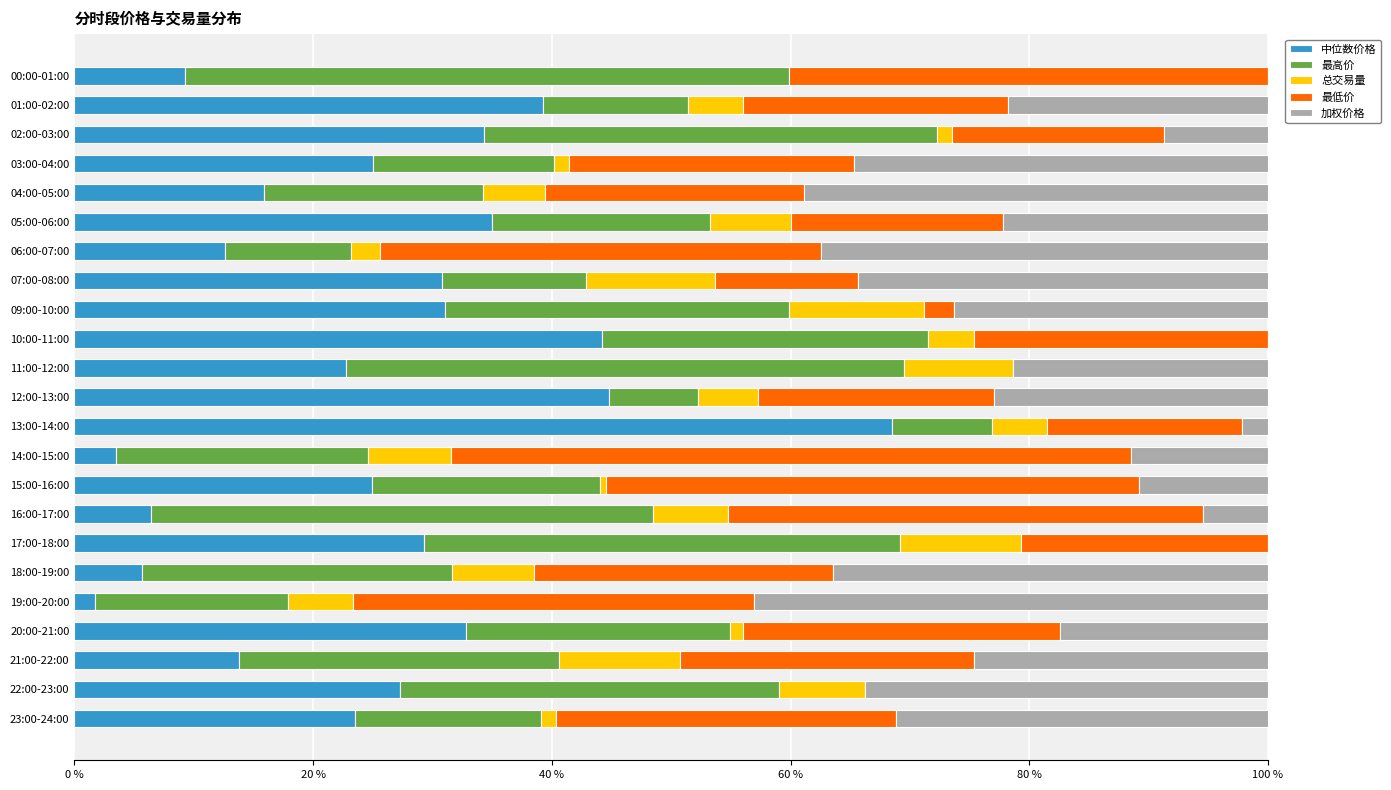

What is the total value across all series at 11:00-12:00?

100.0